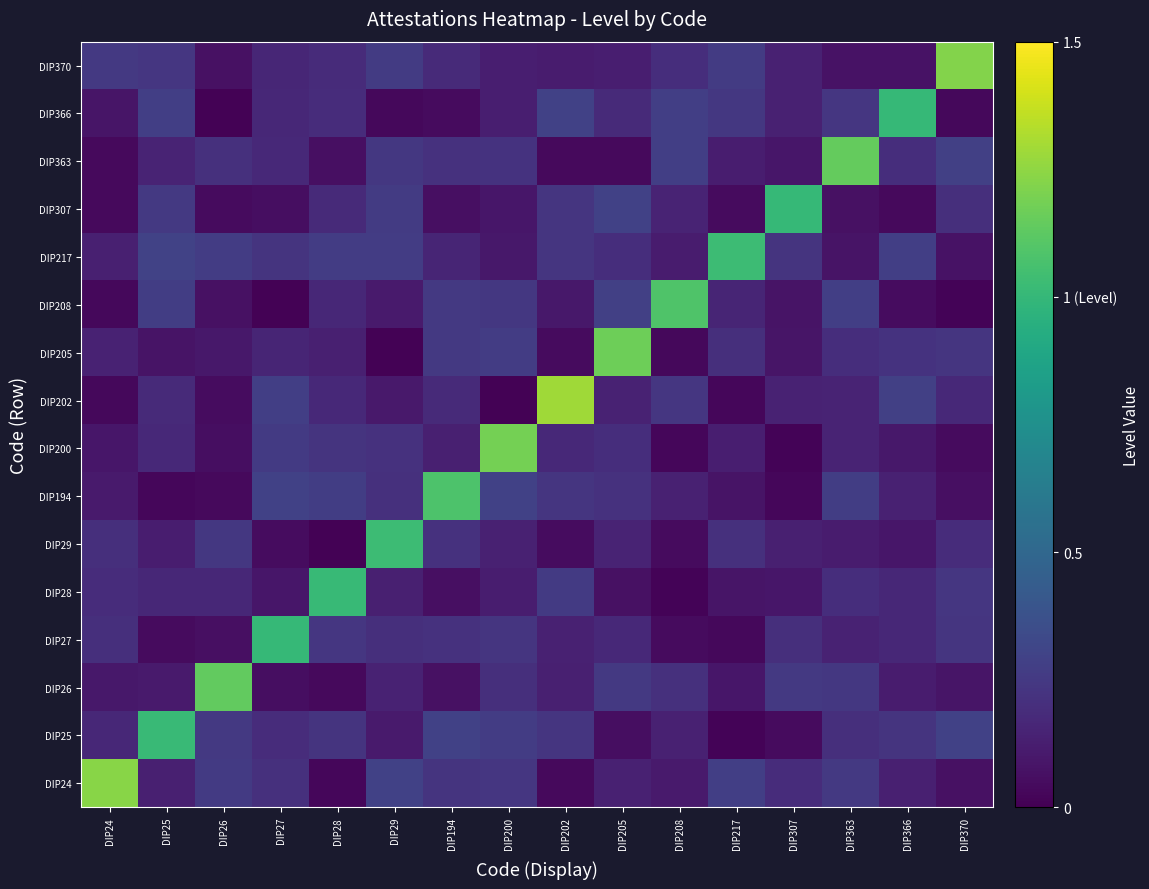

Which has a higher value, DIP194 or DIP208?

DIP194